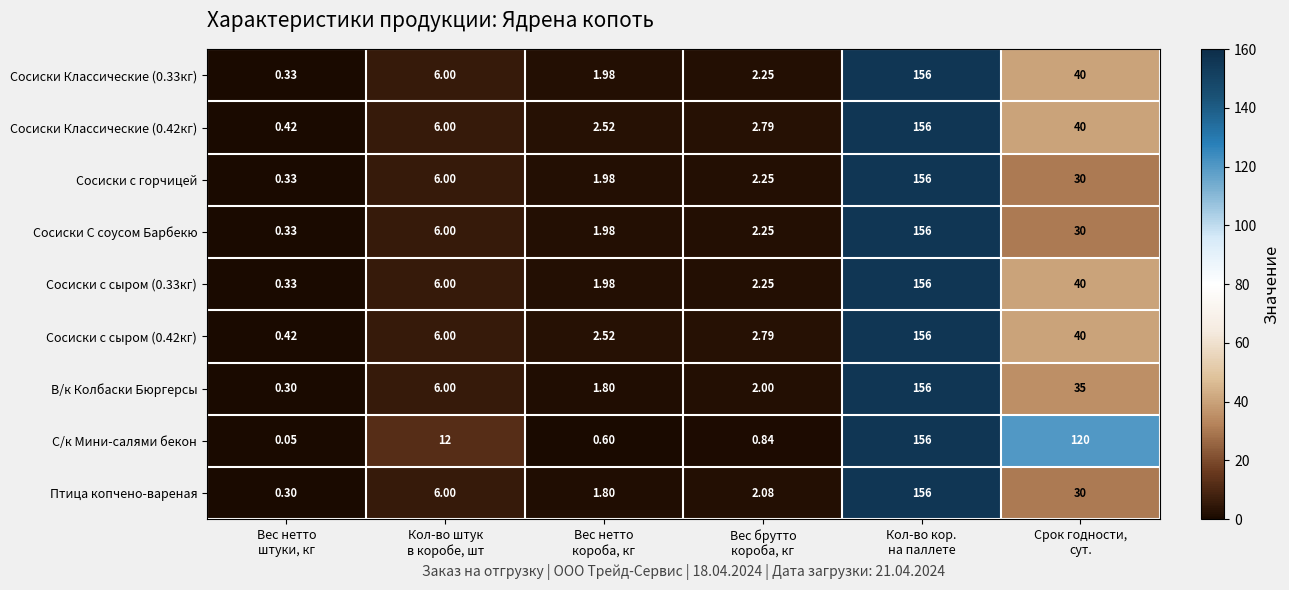

How many series are shown in this chart?

9